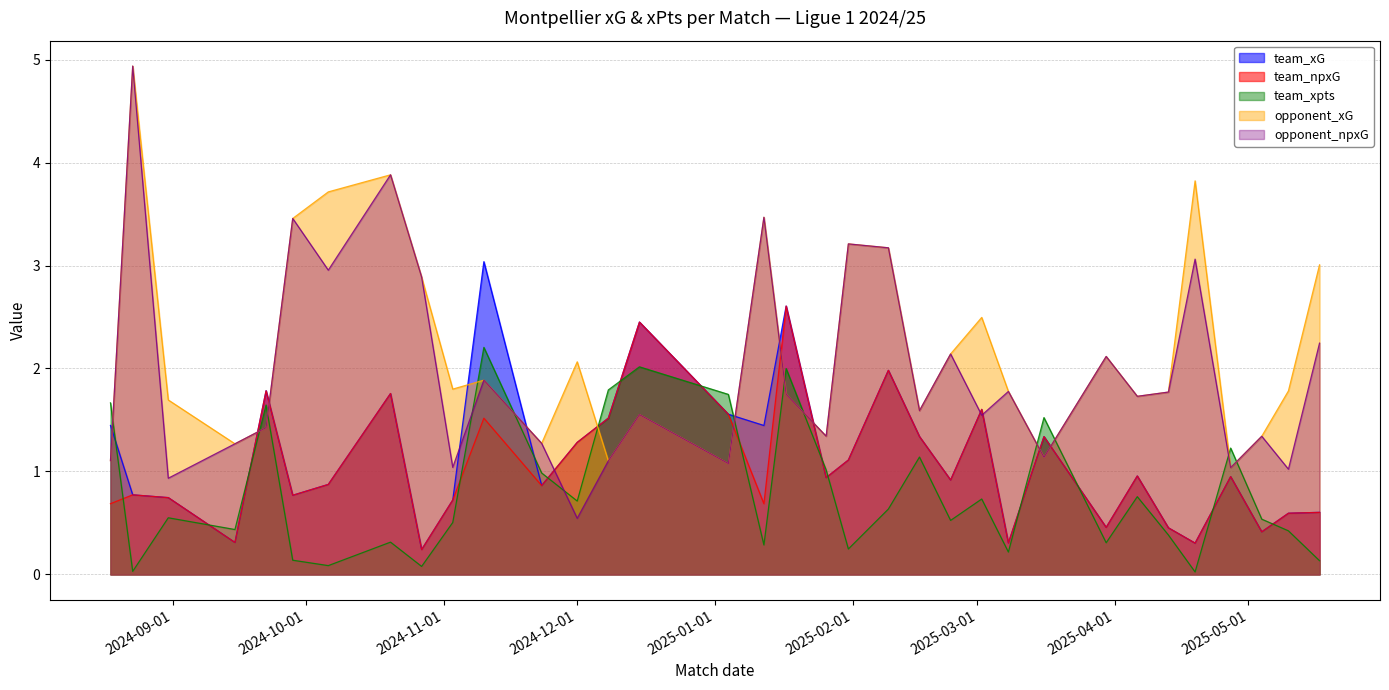

Which label corresponds to the largest value in the chart?

2024-08-23